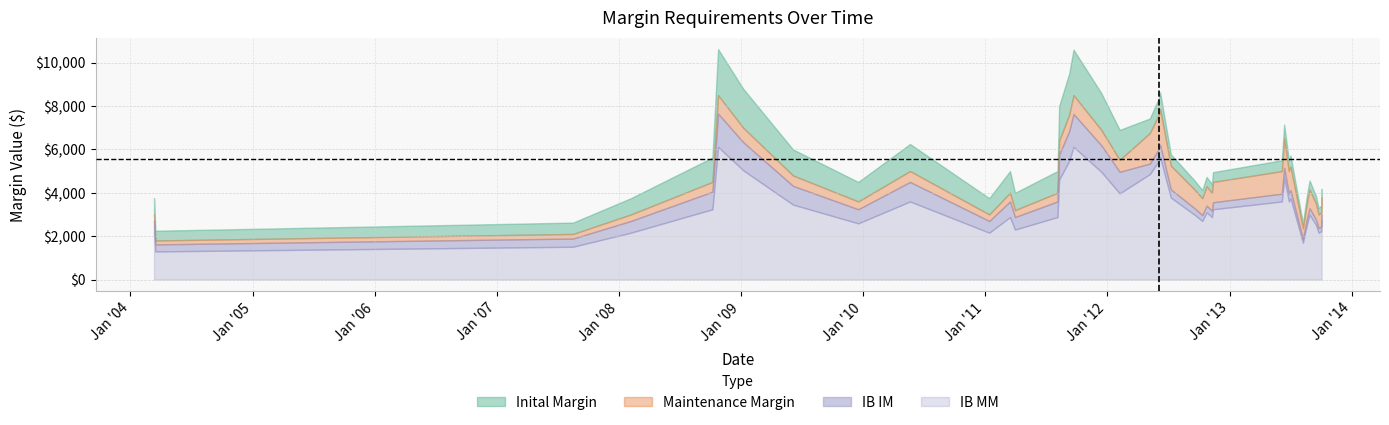

Rank the series by their maximum value, from lowest to highest.

IB MM, IB IM, Maintenance Margin, Inital Margin